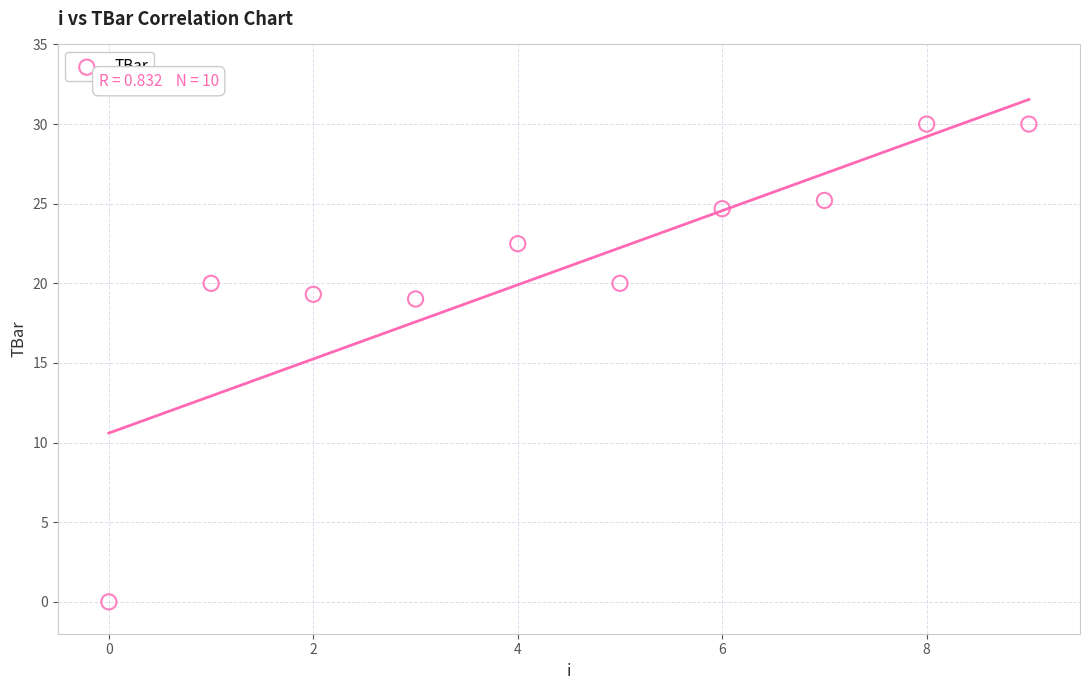

What is the average Y value?

21.1